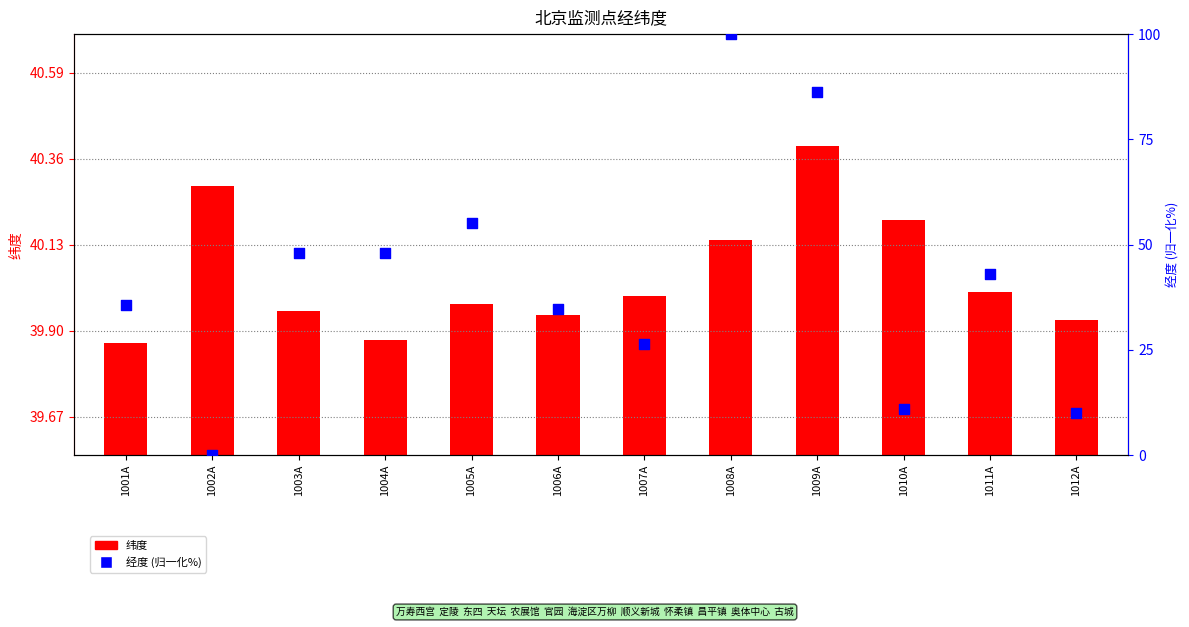

At which category is the sum across all series the highest?

1008A